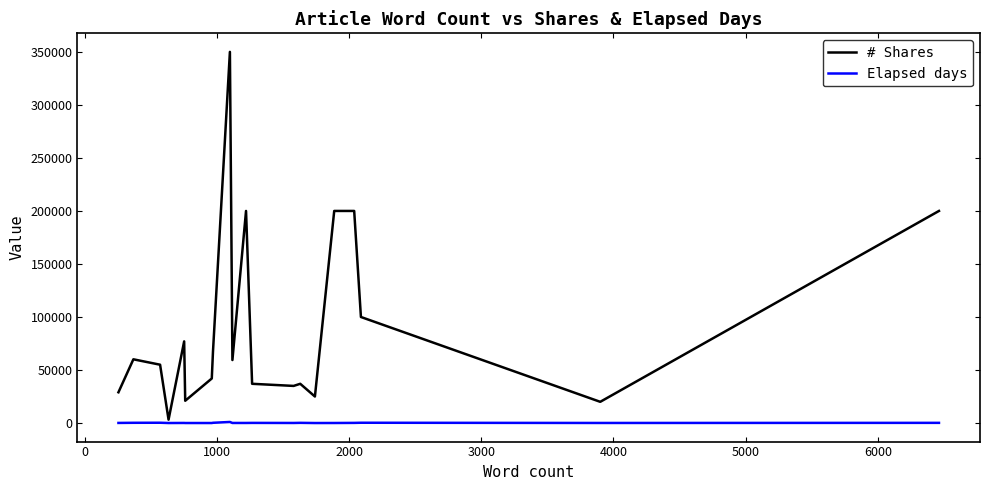

Which series has the largest range (max minus min)?

# Shares